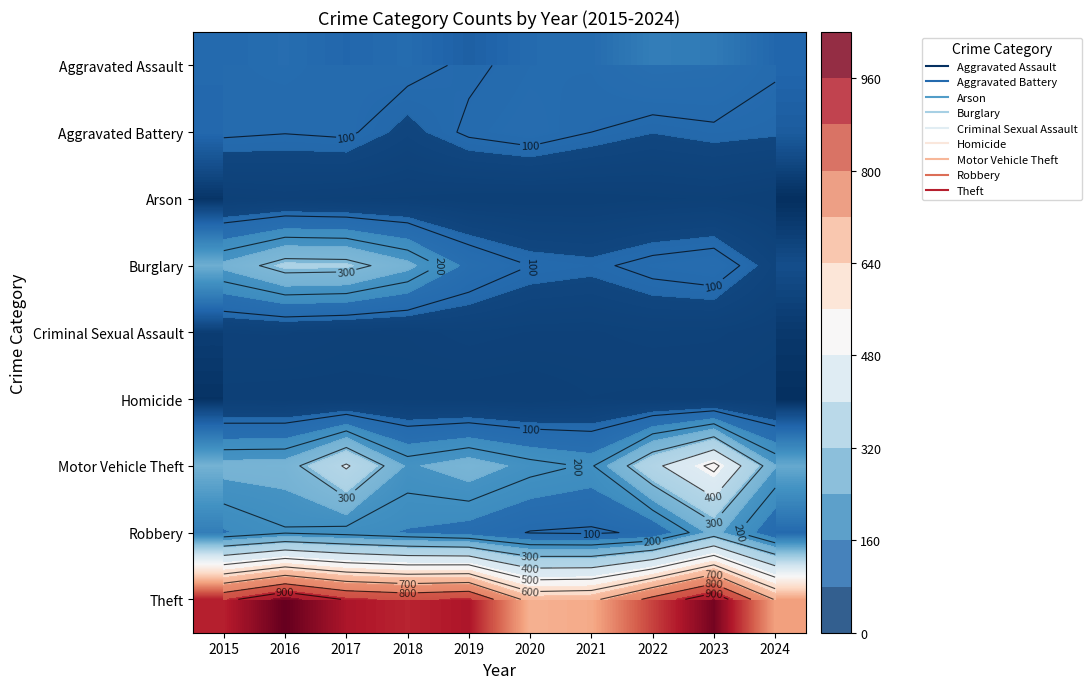

Rank the series at 2021 from highest to lowest value.

Theft, Motor Vehicle Theft, Aggravated Assault, Aggravated Battery, Robbery, Burglary, Criminal Sexual Assault, Homicide, Arson